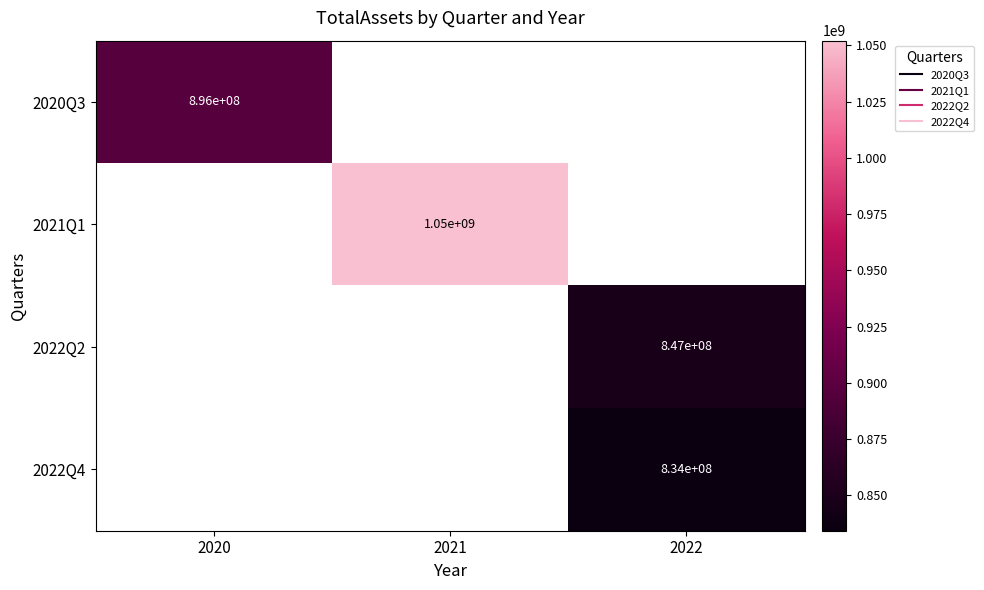

Which series has the widest spread of values?

2020Q3